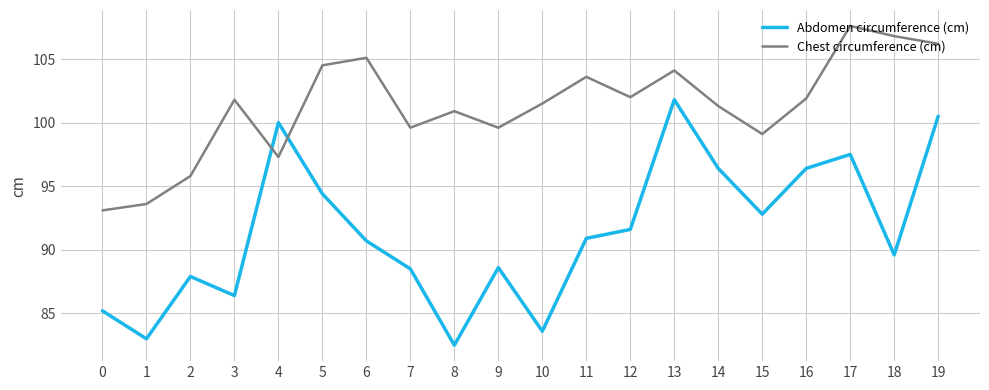

List the series in order of their peak value, lowest first.

Abdomen circumference (cm), Chest circumference (cm)